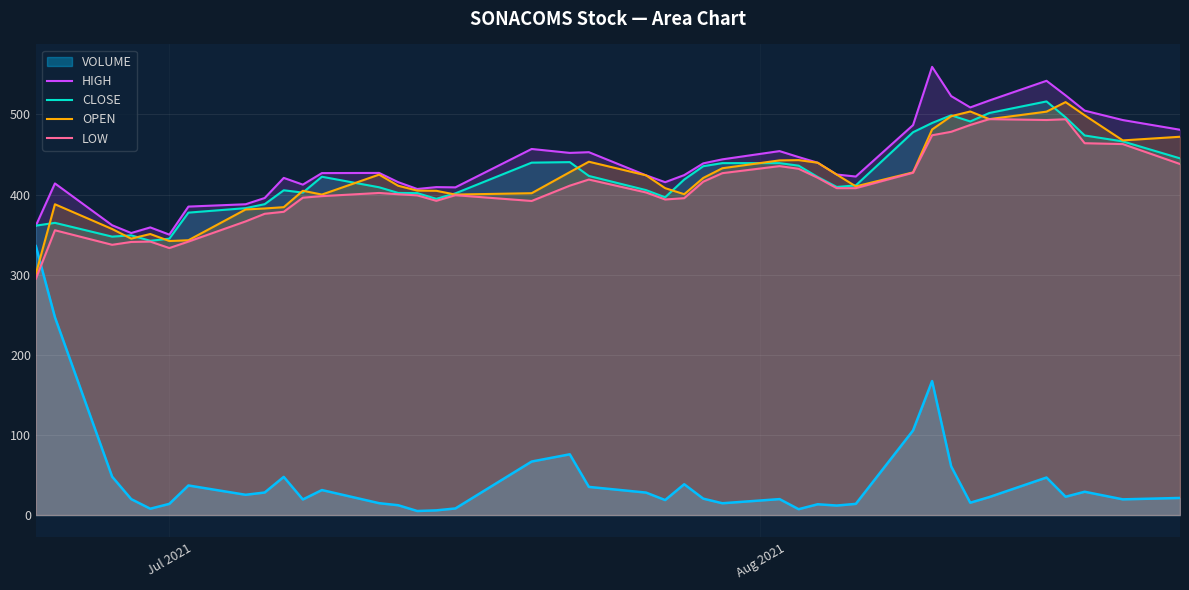

What is the minimum value for OPEN?

301.0